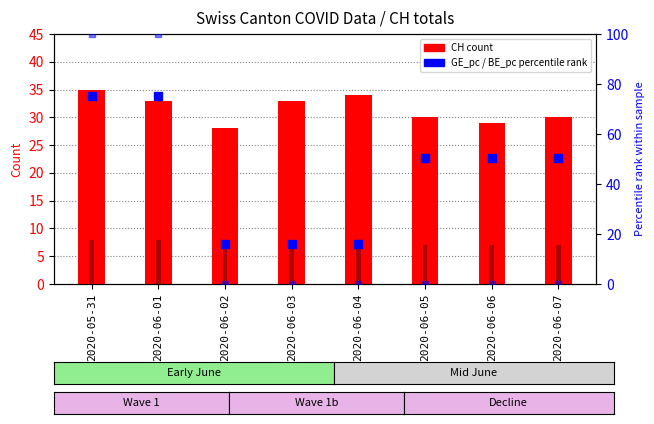

At how many categories does at least one series exceed 16?

8